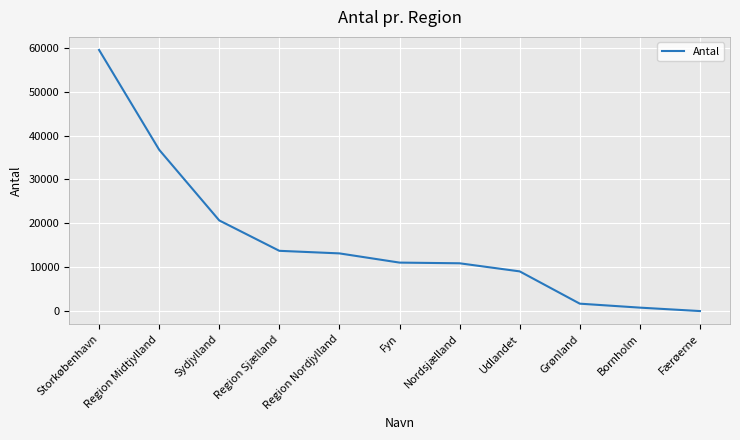

Count the number of data series in this chart.

1